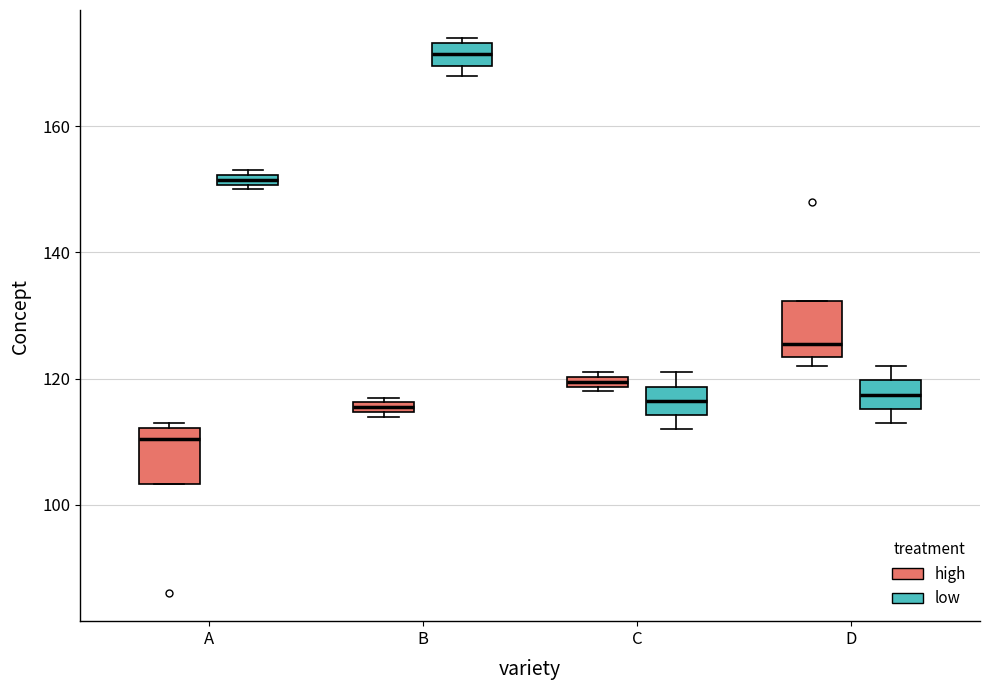

Where is the lower edge of the box for D (high) on the y-axis? The values are not printed on the chart, so give them approximately, as read against the axis.

124